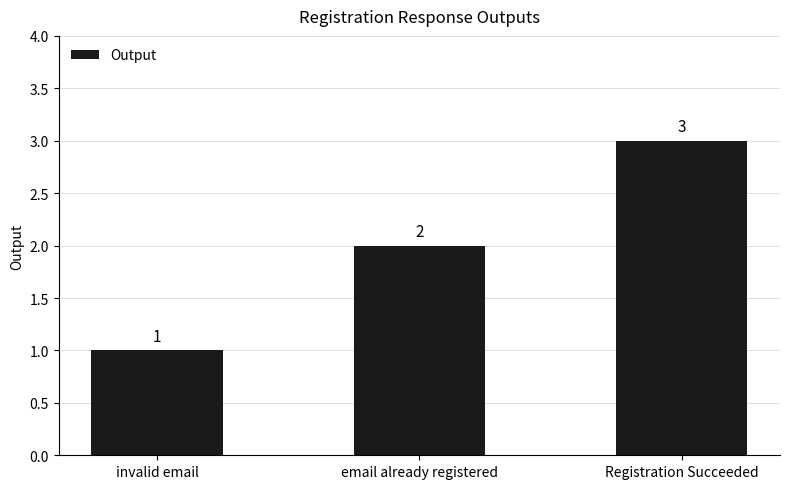

List the labels in order of value, smallest first.

invalid email, email already registered, Registration Succeeded